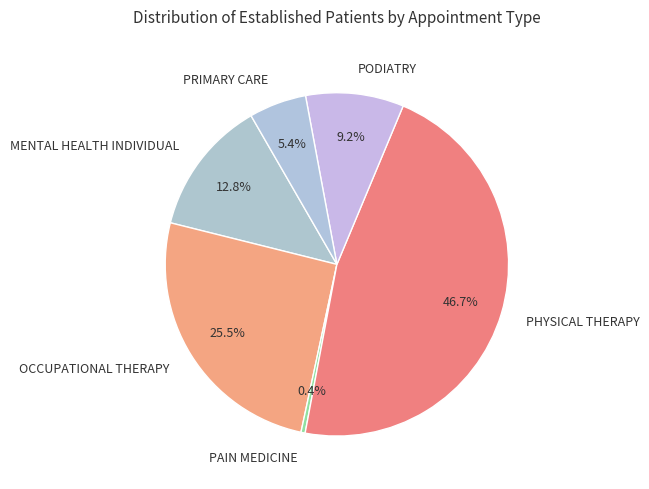

Is it true that OCCUPATIONAL THERAPY is 39% of the pie?

False